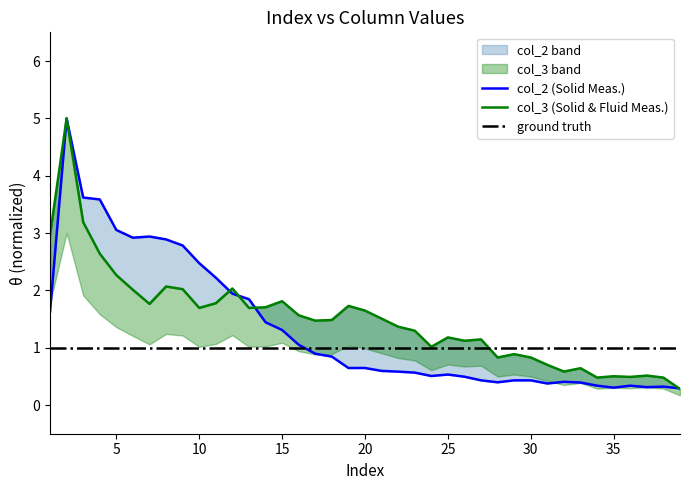

Is it true that col_3 (Solid & Fluid Meas.) equals 0.2 at 31?

False